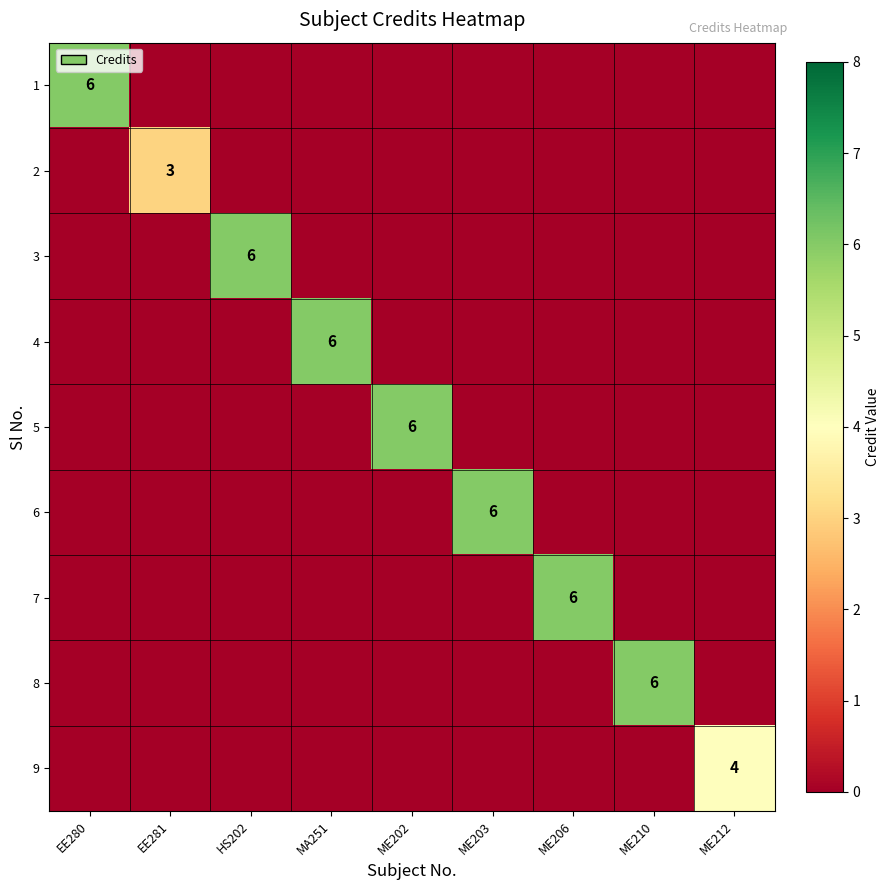

The 8 series shows 10 at ME210. True or false?

False